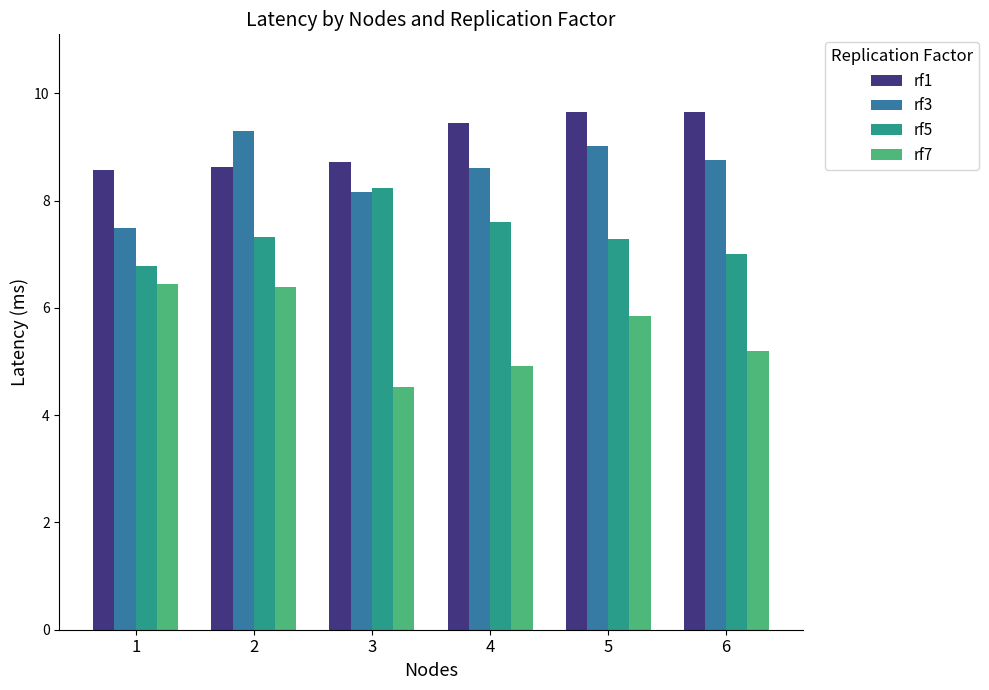

Rank the series by their average value, from highest to lowest.

rf1, rf3, rf5, rf7